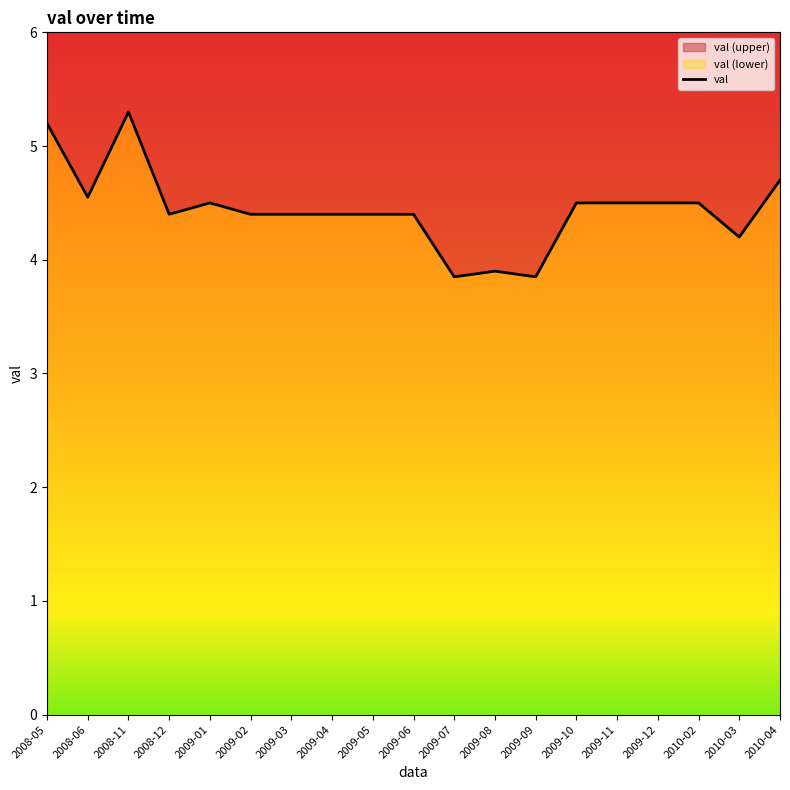

What is the maximum value shown in the chart?

5.3